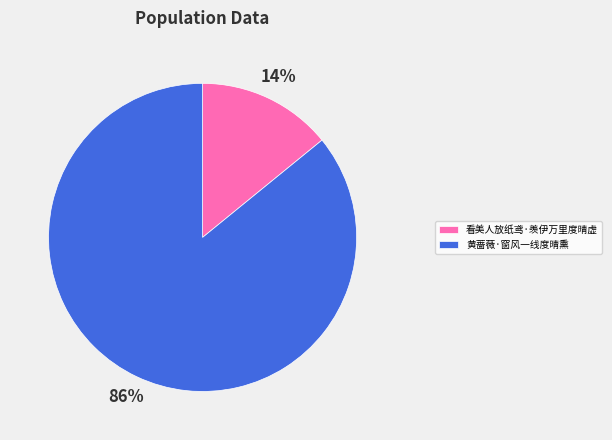

To the nearest percent, what percentage of the pie is 看美人放纸鸢·羡伊万里度晴虚?

14%